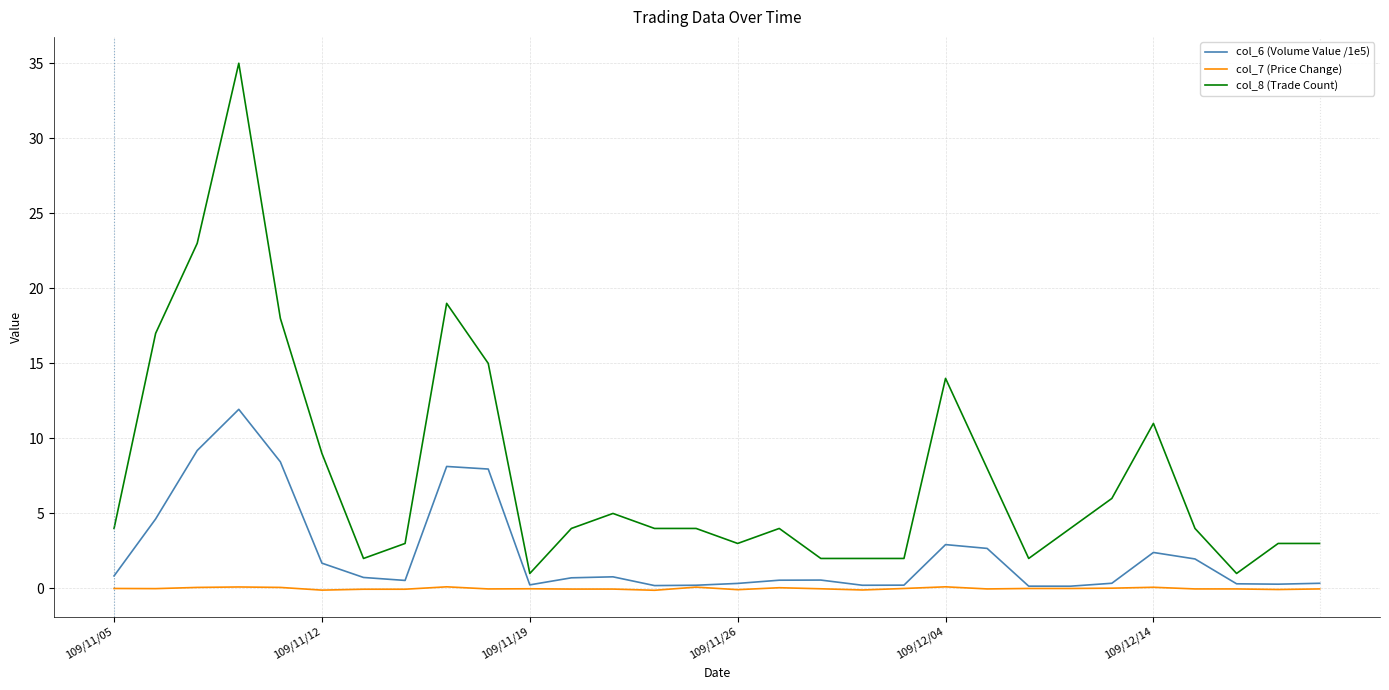

What is the maximum value for col_6 (Volume Value /1e5)?

11.9